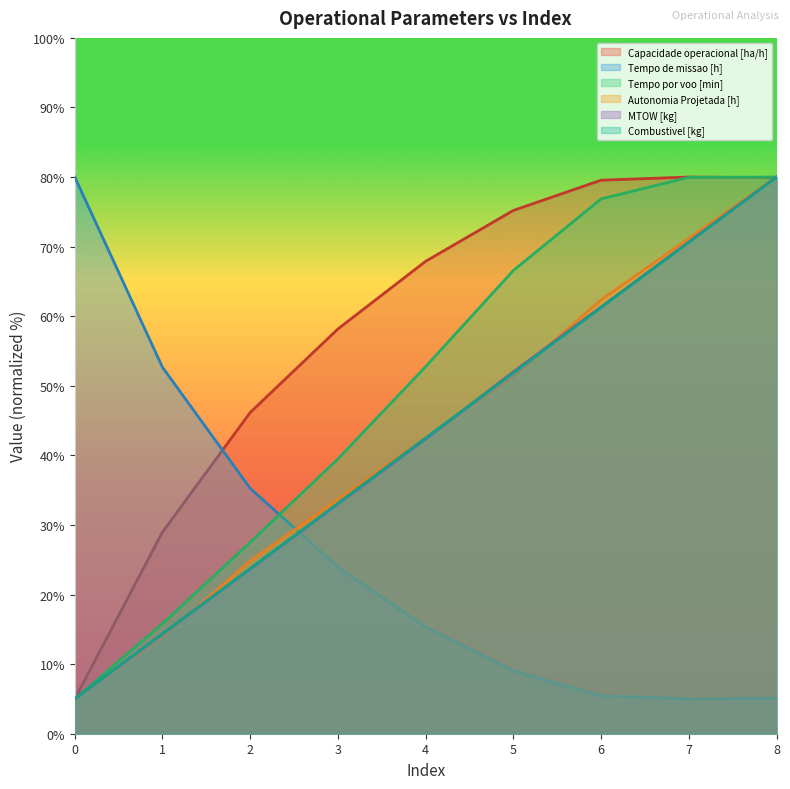

Rank the series by their maximum value, from lowest to highest.

Capacidade operacional [ha/h], Tempo de missao [h], Tempo por voo [min], Autonomia Projetada [h], MTOW [kg], Combustivel [kg]